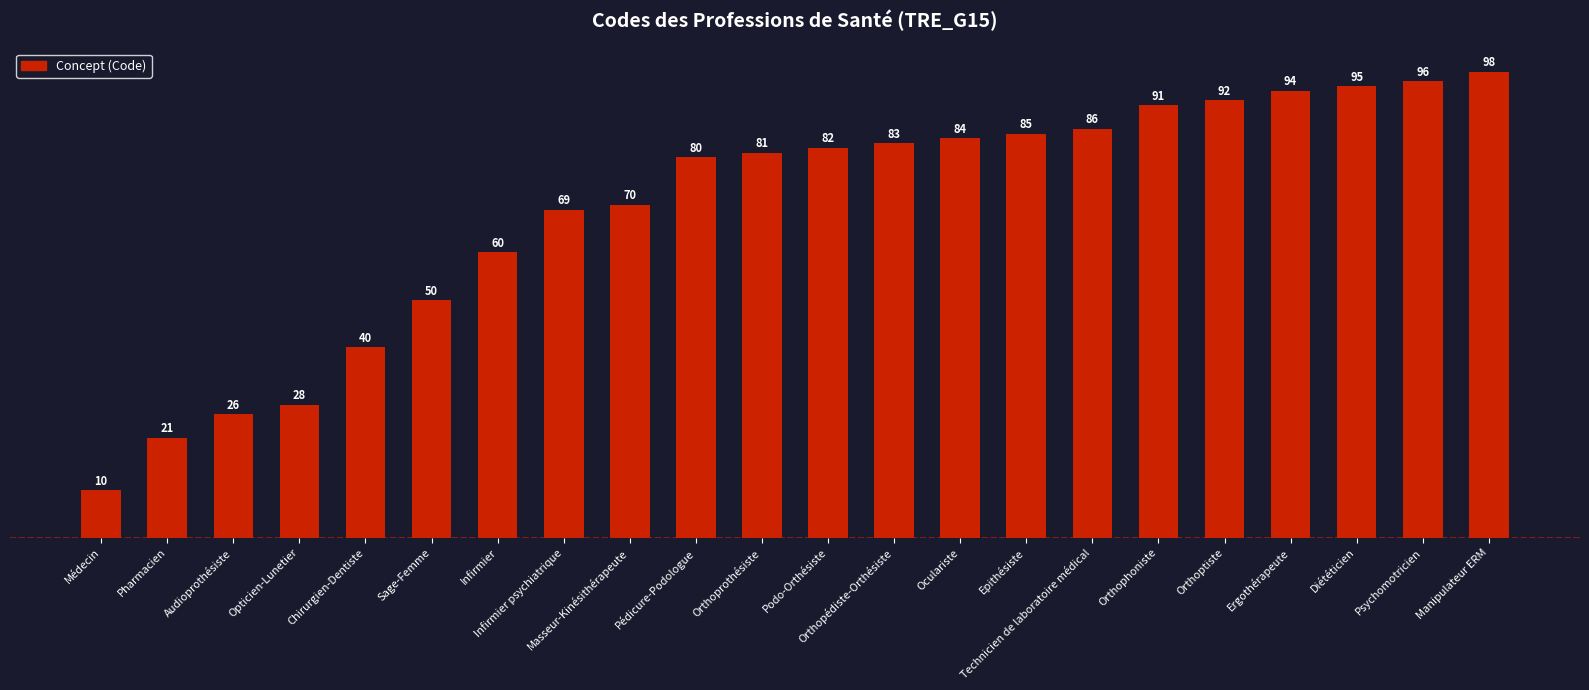

What is the label of the 7th bar from the right?

Technicien de laboratoire médical